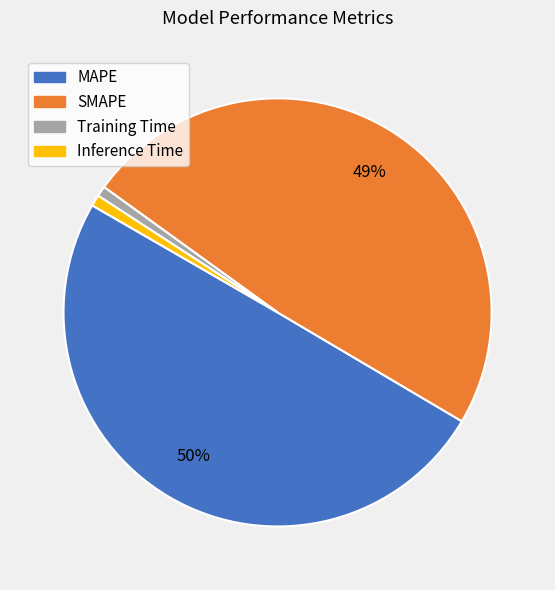

The Training Time slice represents 10% of the pie. True or false?

False